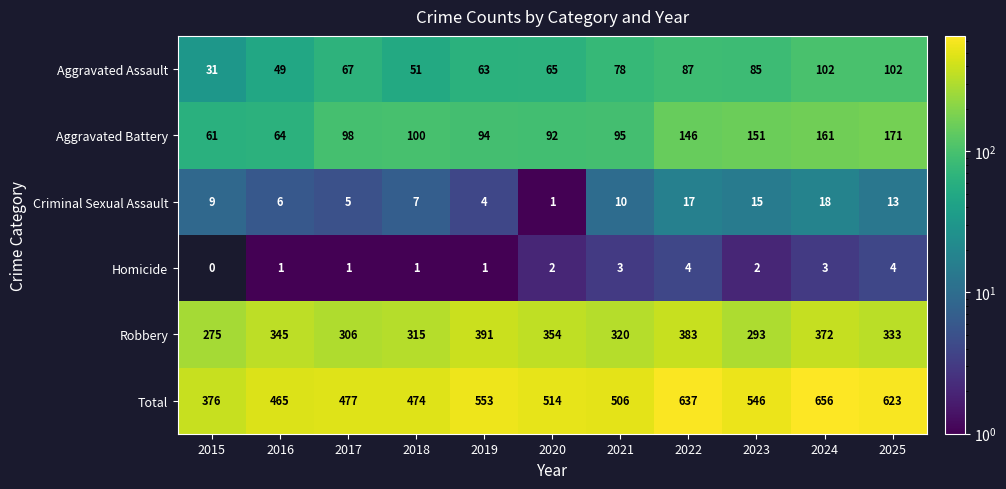

What is the spread (max minus min) of values at 2020?

513